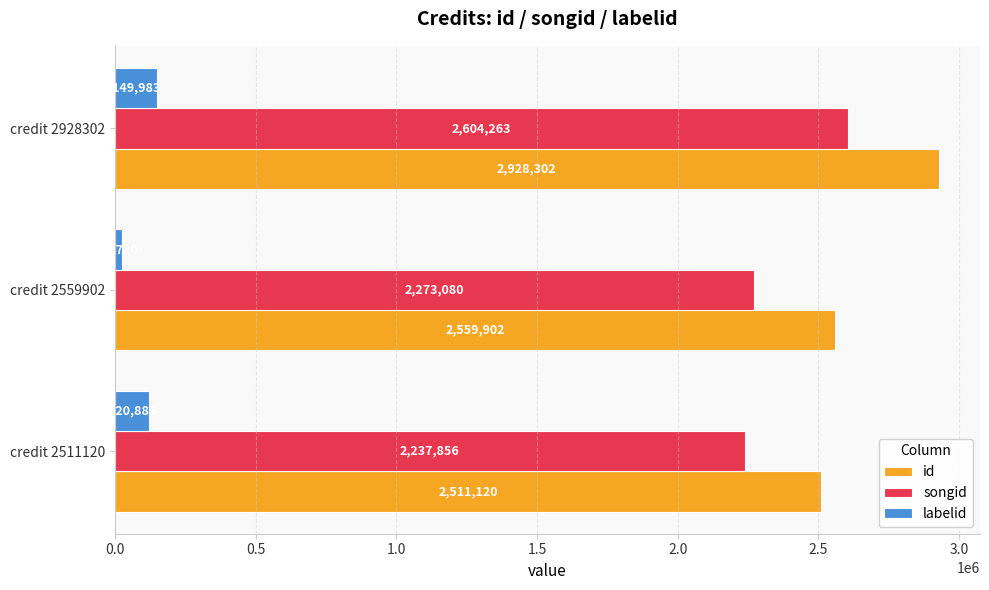

How many data points does each series have?

3